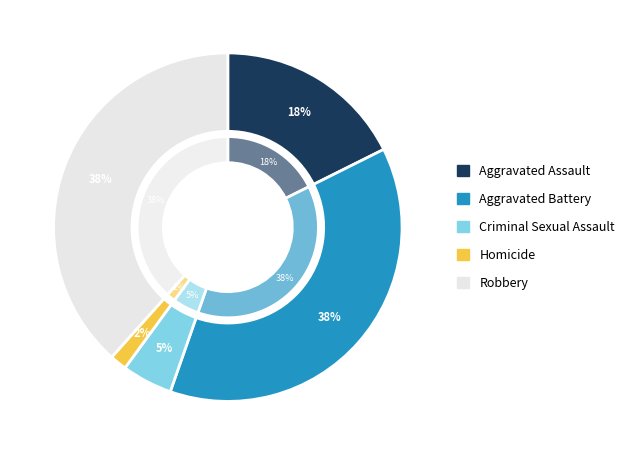

How many segments does this pie chart have?

5